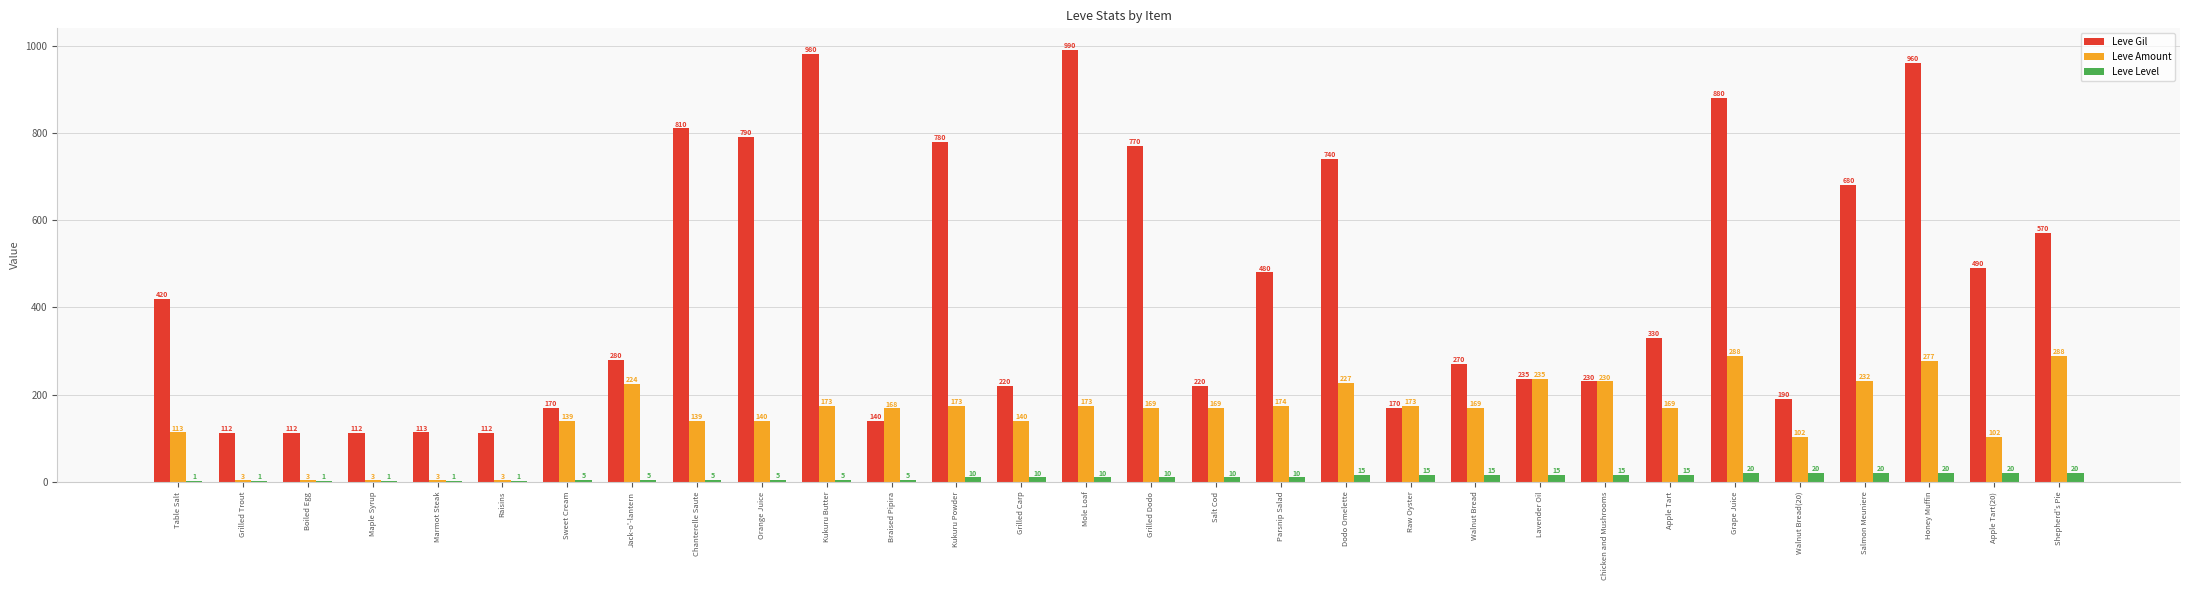

Which category has the highest value across all series?

Mole Loaf